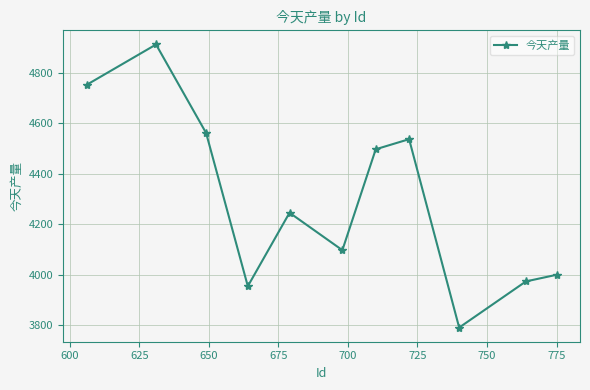

What is the greatest value displayed?

4911.8